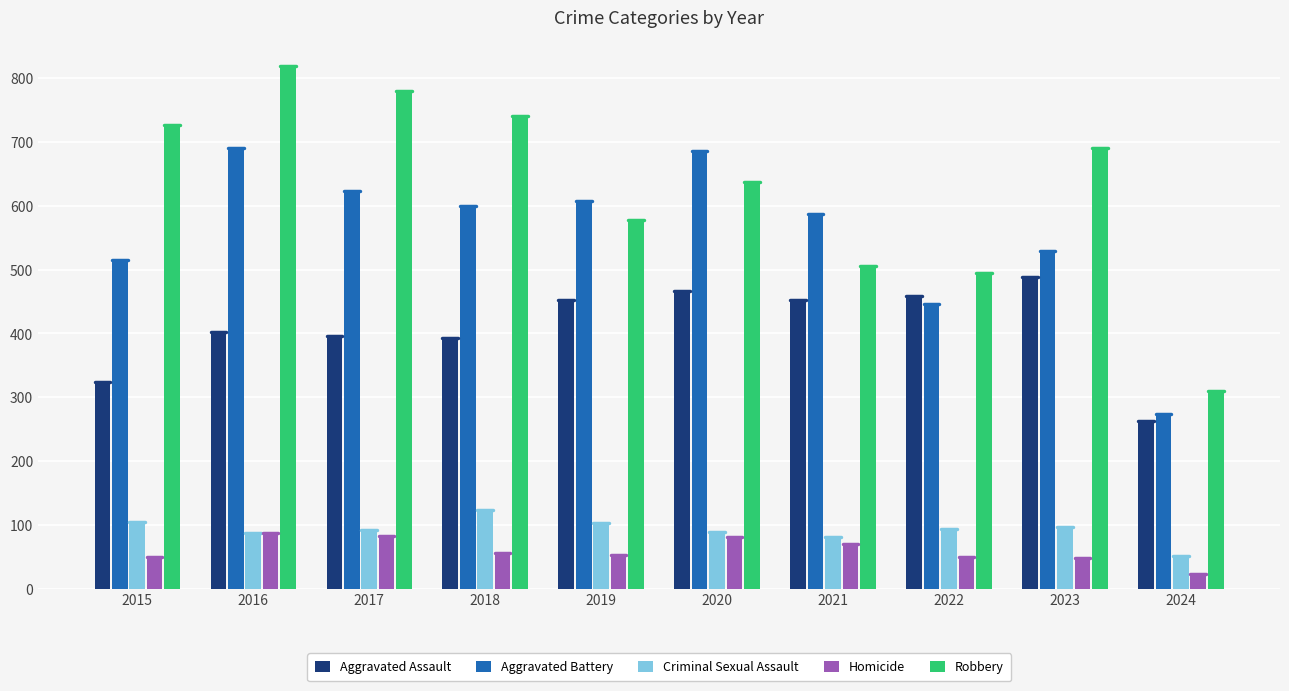

What is the total value across all series at 2017?

1972